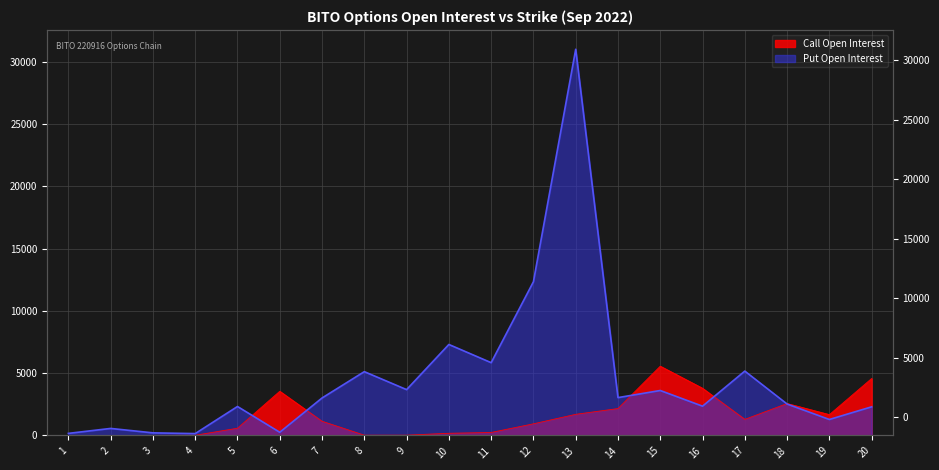

The Open Interest (C) series shows 4570 at 20. True or false?

True